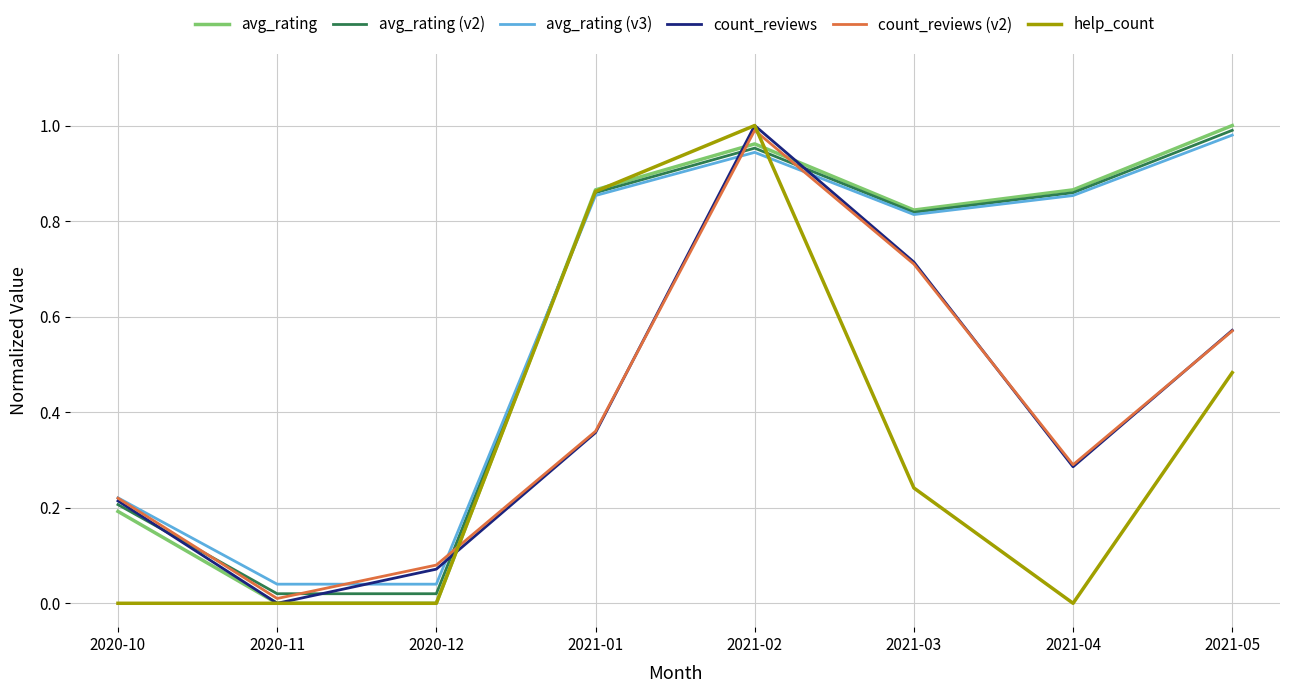

What position from the left is 2021-05?

8